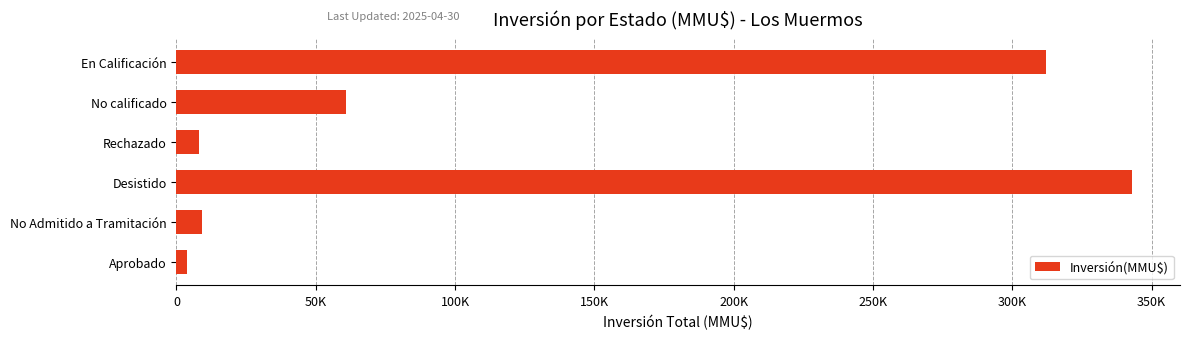

Does the chart contain any negative values?

No